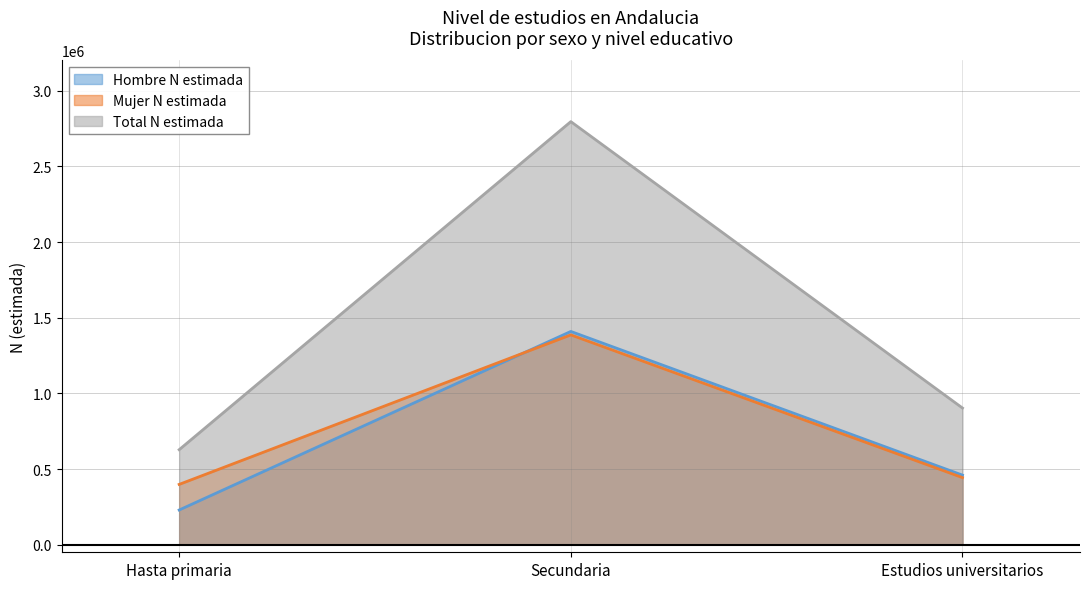

How many lines are shown in the chart?

3